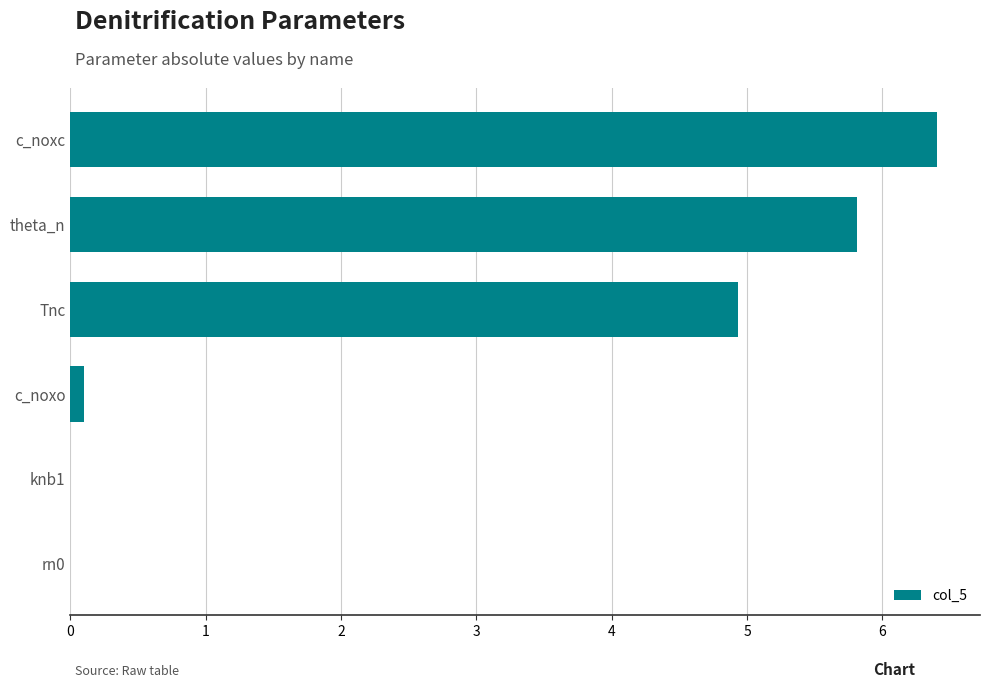

What is the maximum value shown in the chart?

6.4